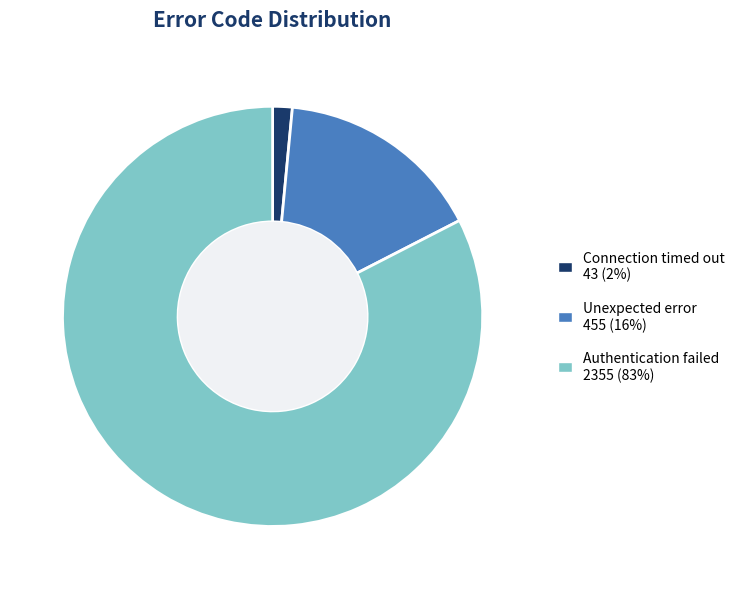

Does any single category account for the majority?

Yes